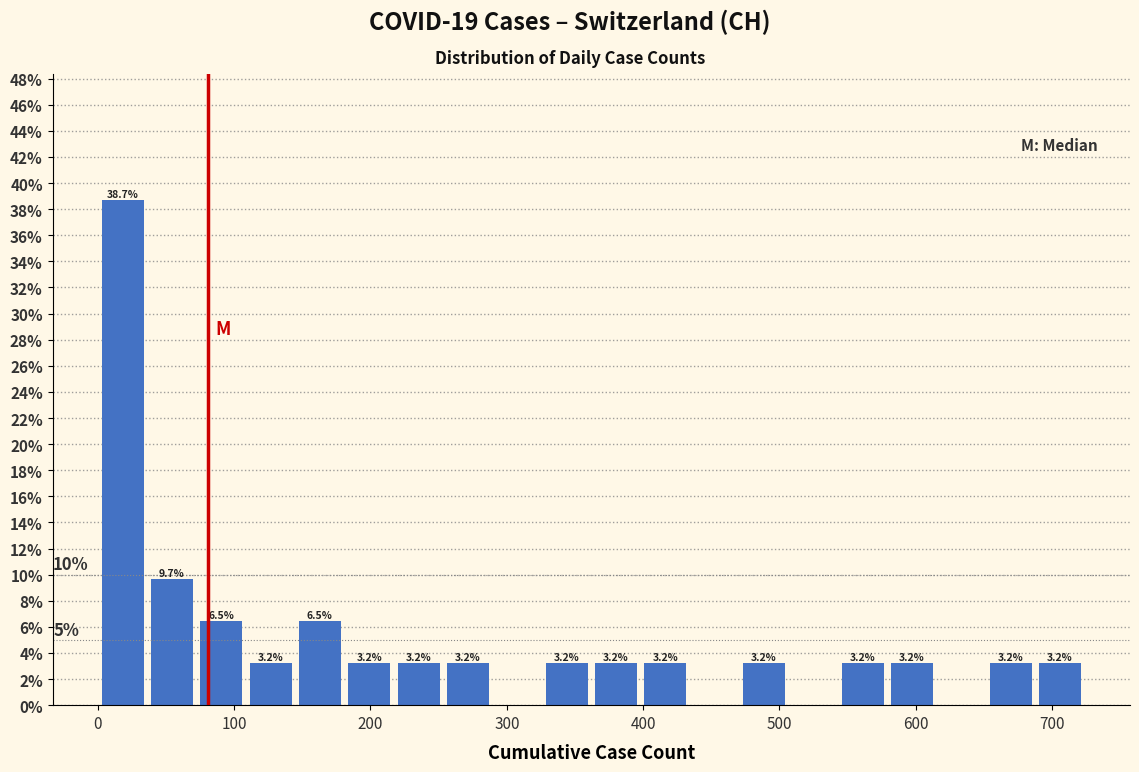

Around what value on the x-axis is the tallest bar? Give the approximate position of its centre, as read against the axis.

20